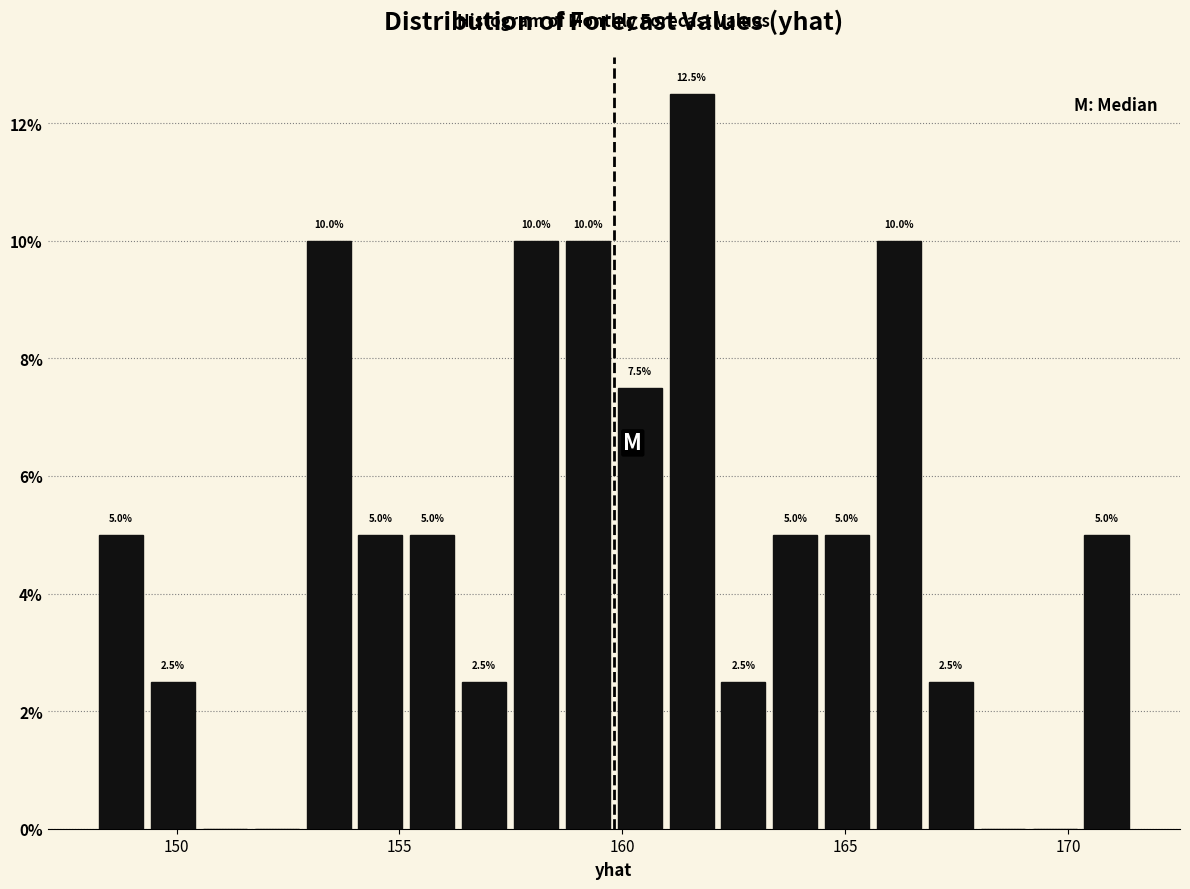

Read against the x-axis, roughly where is the centre of the tallest bar?

161.5